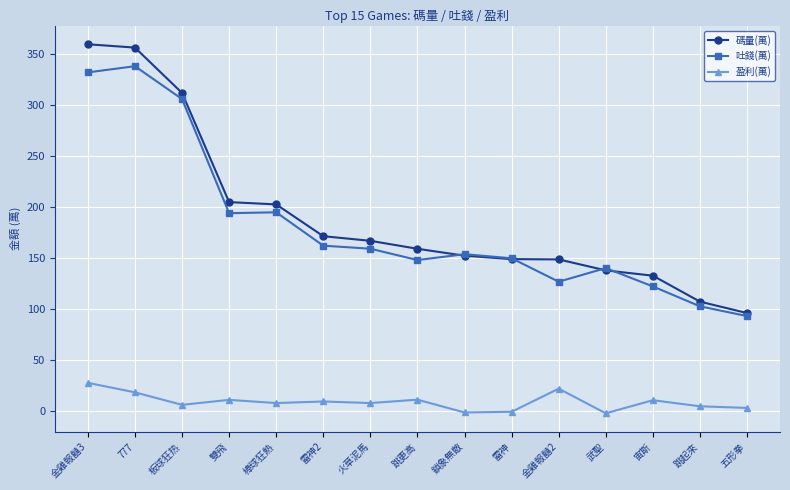

Between 金雞報囍3 and 棒球狂熱, which series saw the biggest shift?

碼量(萬)